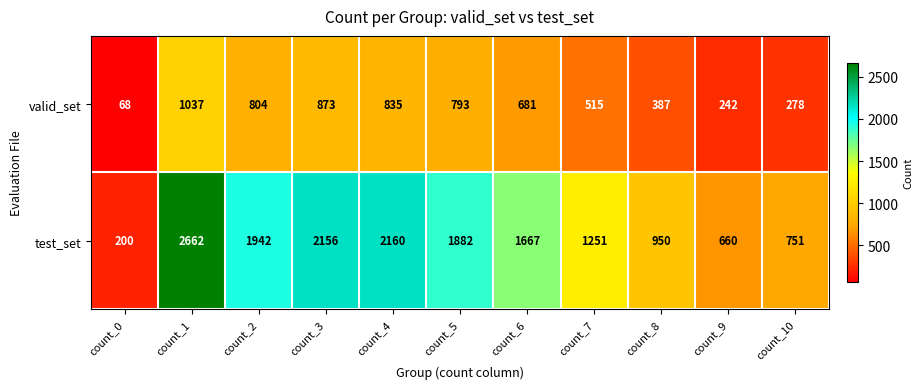

Which category has the highest value across all series?

count_1